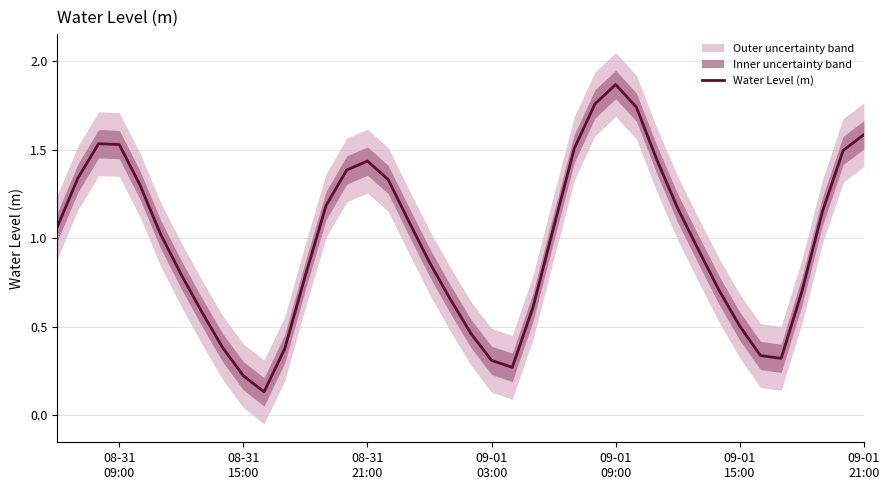

How many interior local peaks (higher than both neighbors) does the data have?

3